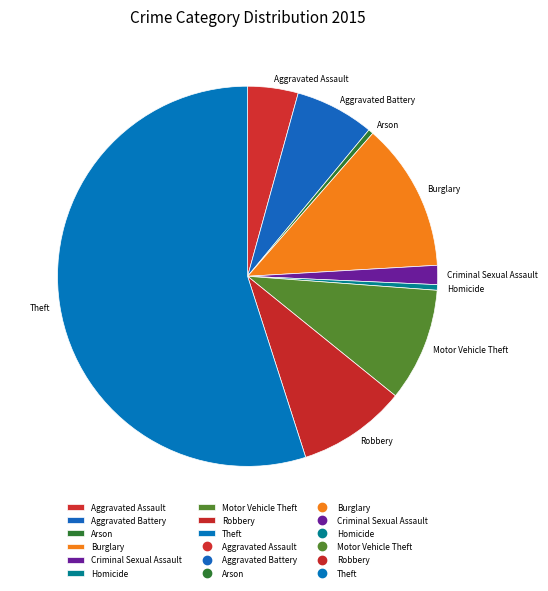

The Aggravated Battery slice represents 21% of the pie. True or false?

False